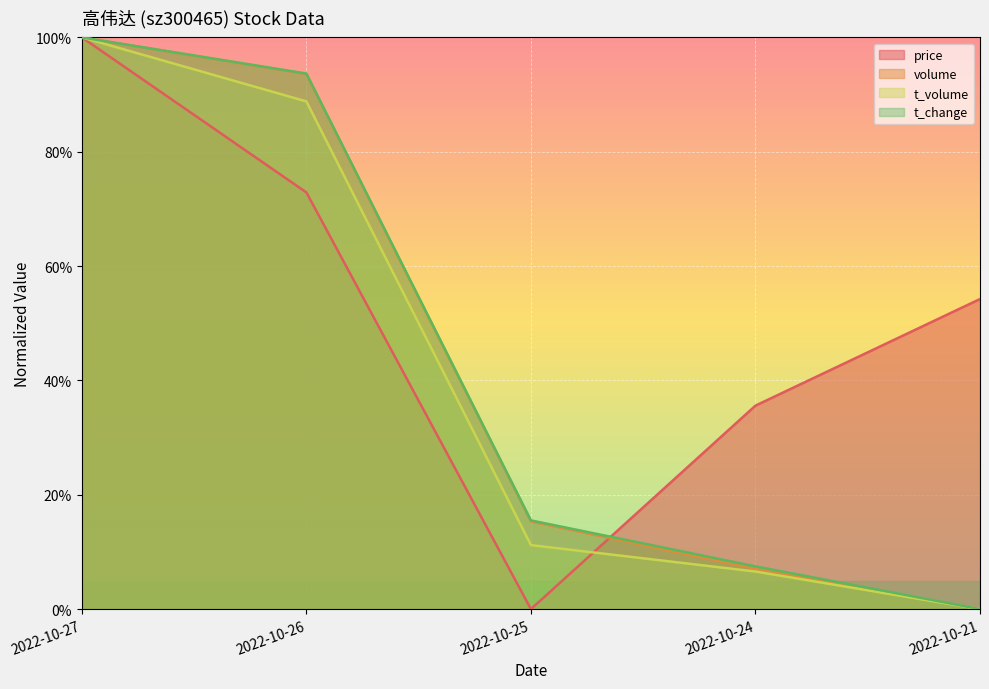

True or false: t_change has a value of 1.5 at 2022-10-27.

False